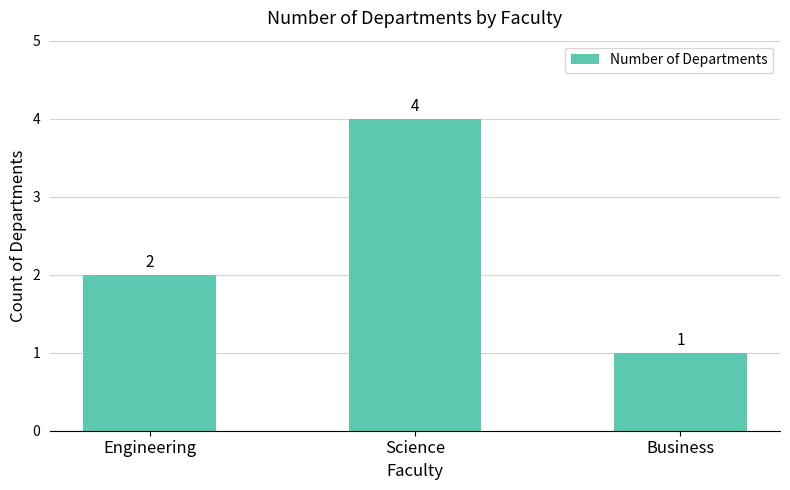

Count the values in the range 1 to 4.

3